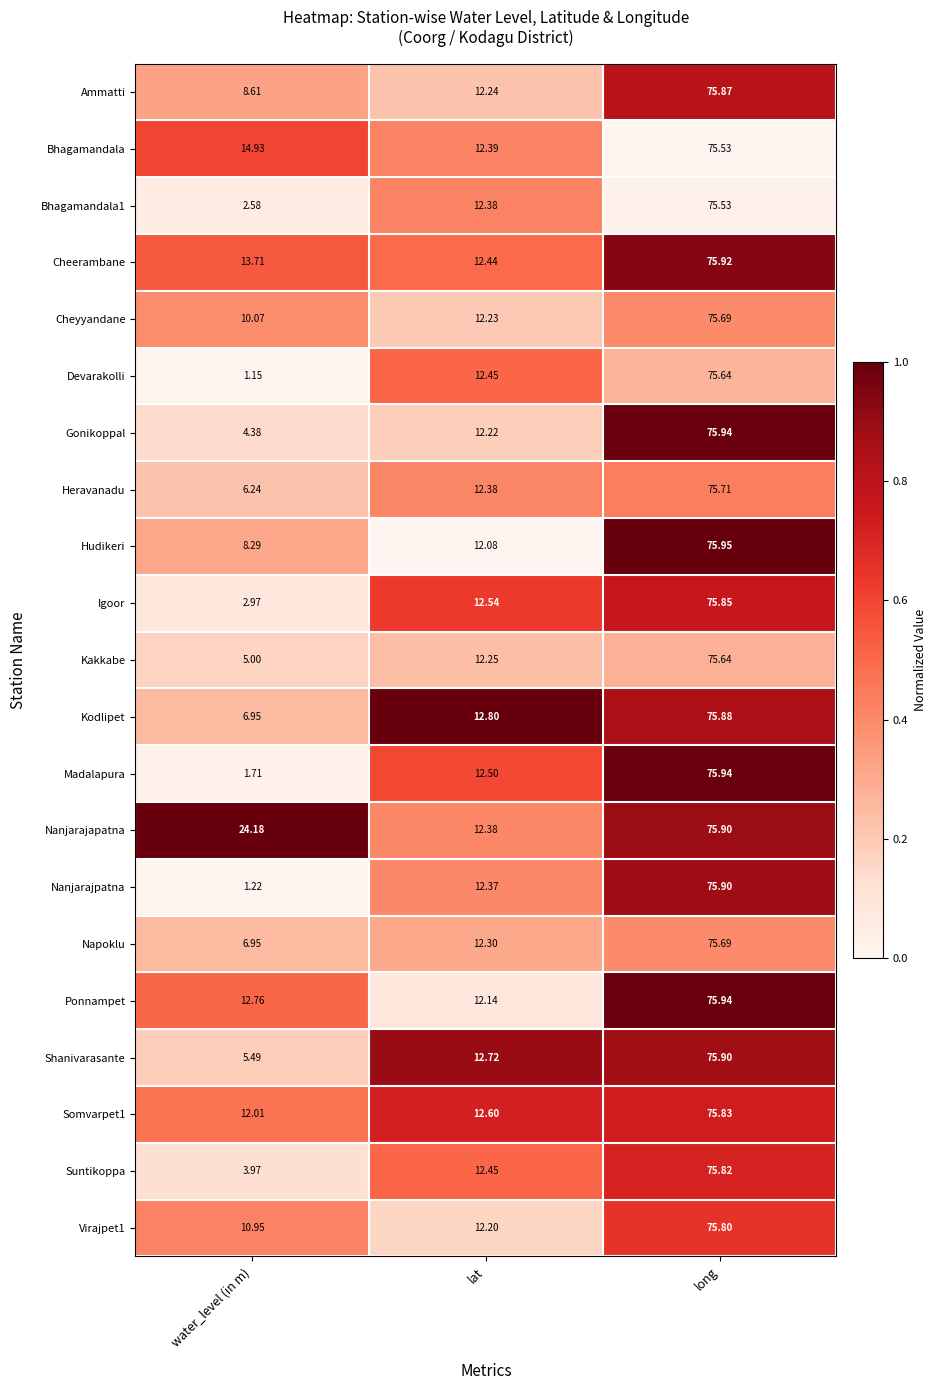

Which series changed the most between lat and long?

Hudikeri